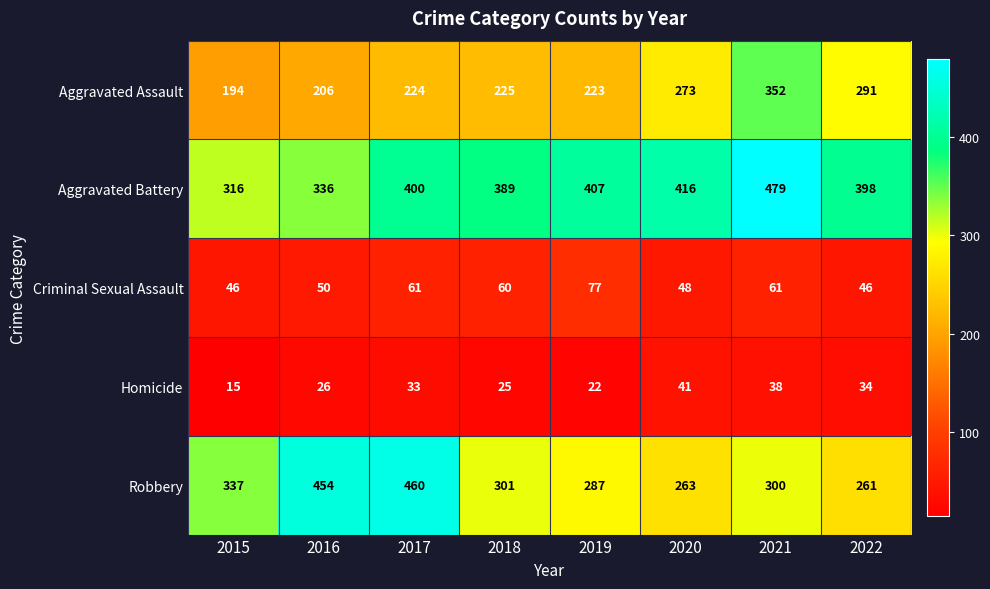

At how many categories does at least one series exceed 84?

8